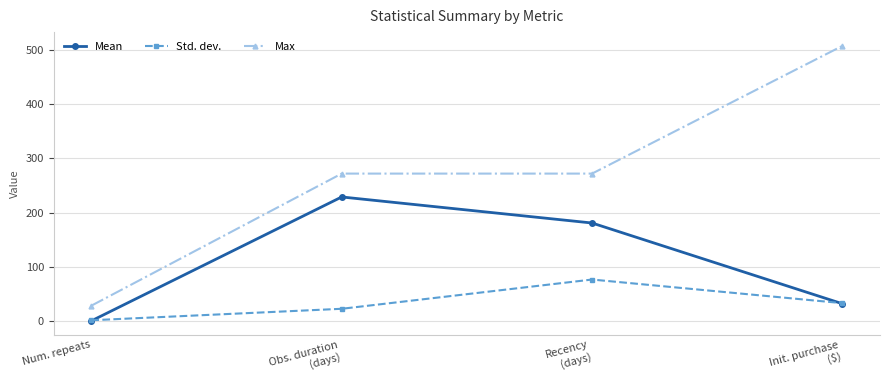

At which label does Mean reach its peak?

Obs. duration
(days)